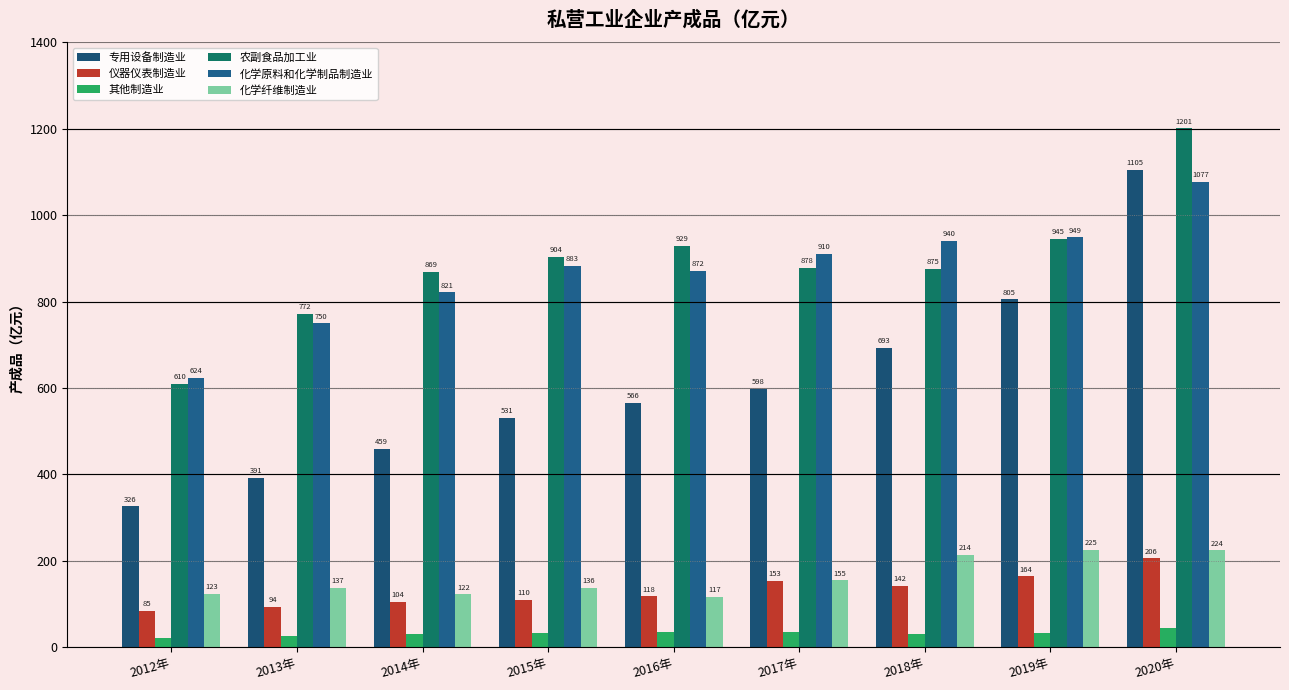

What value does the 农副食品加工业 series have at 2019年?

944.8